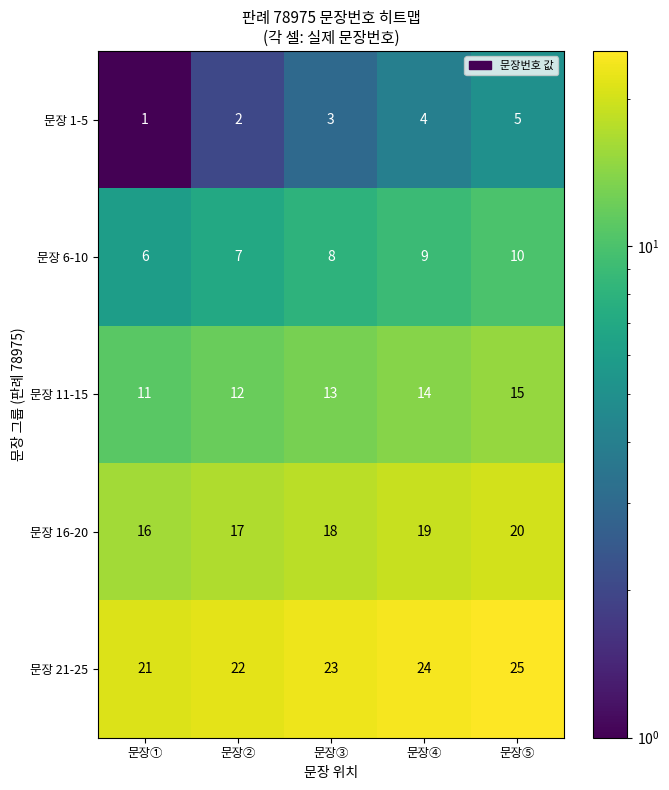

What is the average value of the 문장 1-5 series?

3